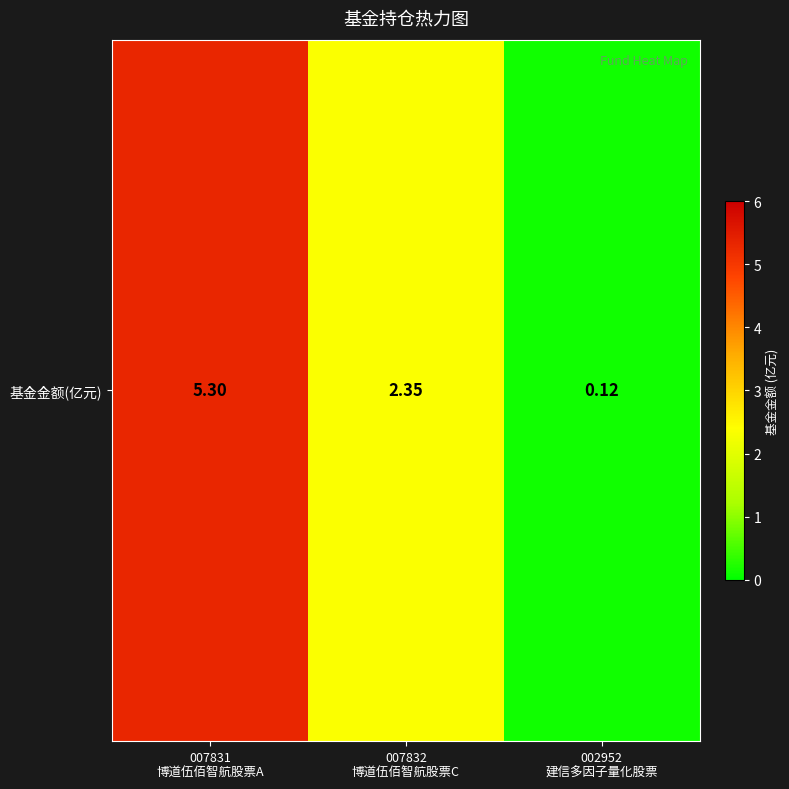

What is the difference between the maximum and minimum values?

5.2